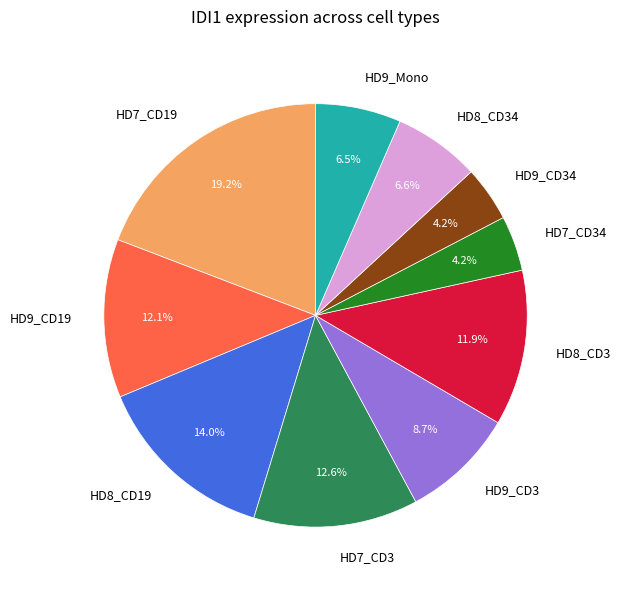

How many slices are in this pie chart?

10